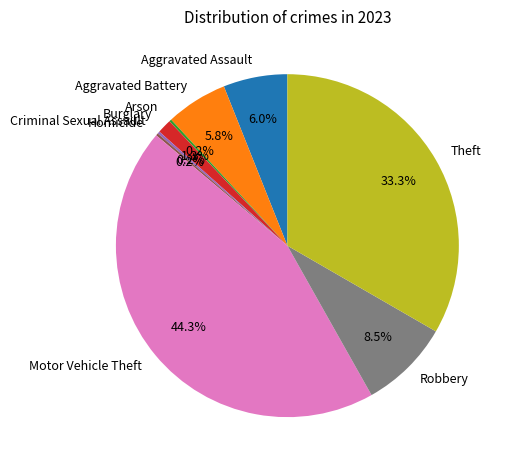

Approximately how many times larger is the value at Robbery compared to Aggravated Battery?

1.5